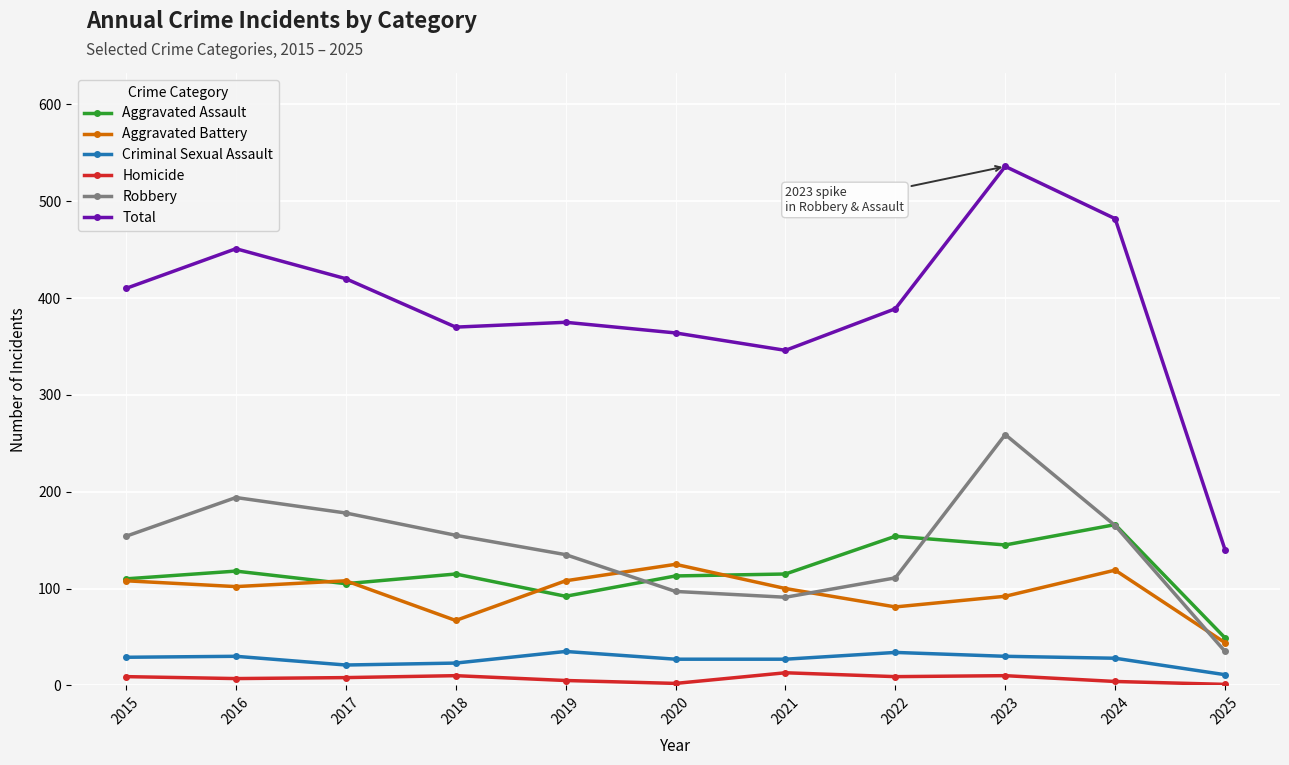

What is the value of the Robbery point at the 9th from the left?

259